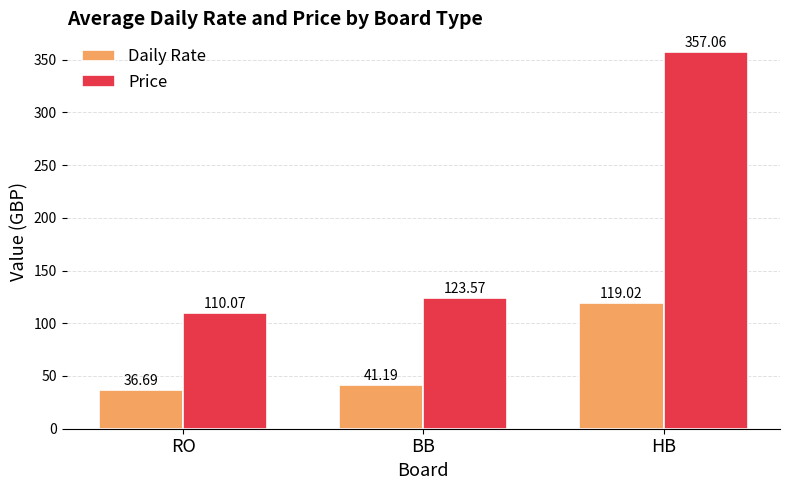

Reading left to right, what are all the values shown in this chart?

Daily Rate: 36.7	41.2	119.0
Price: 110.1	123.6	357.1